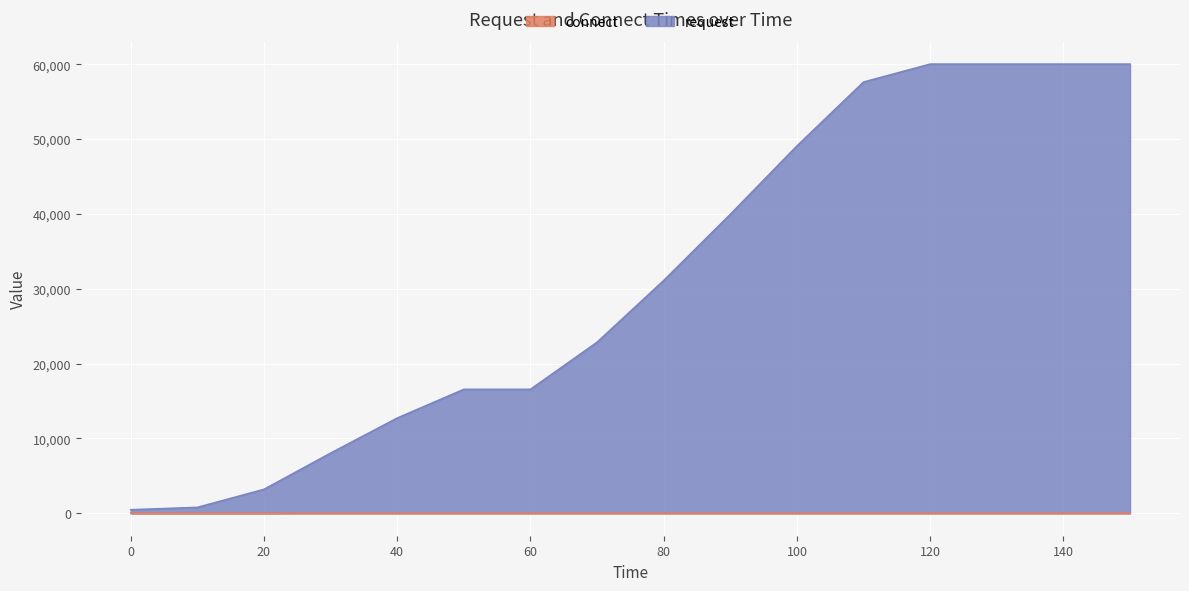

Read the request value at 110.

57632.3